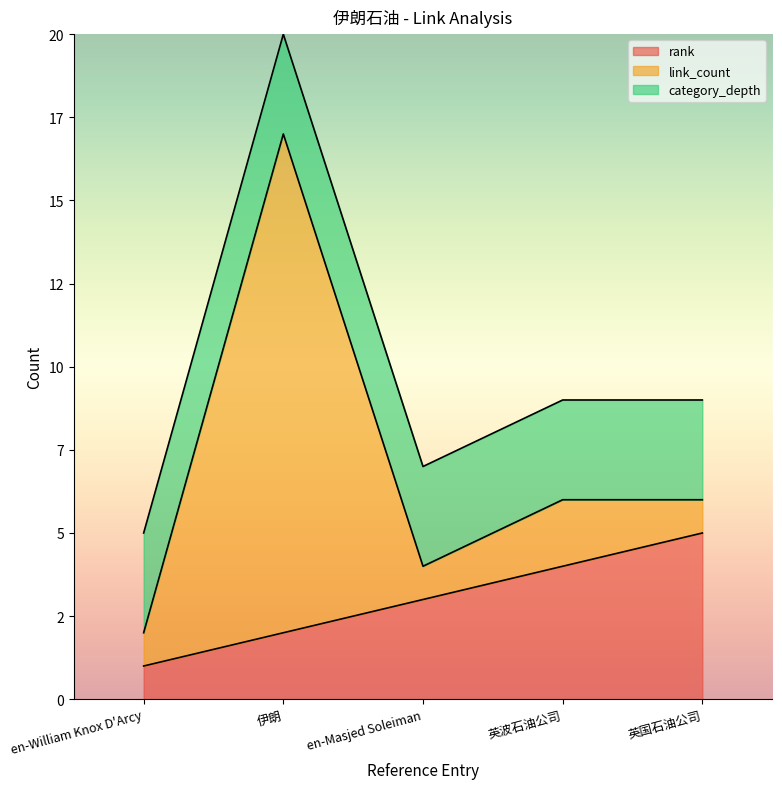

Is the value of link_count at en-Masjed Soleiman greater than the value of category_depth at 英波石油公司?

No